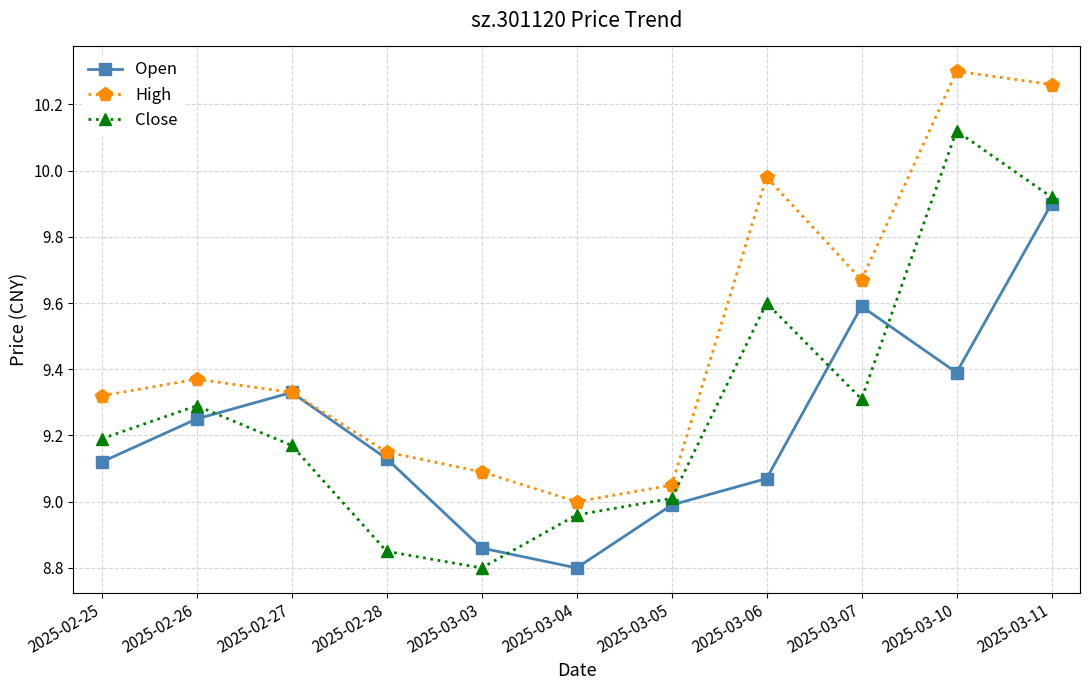

True or false: High and Close intersect in this chart.

False